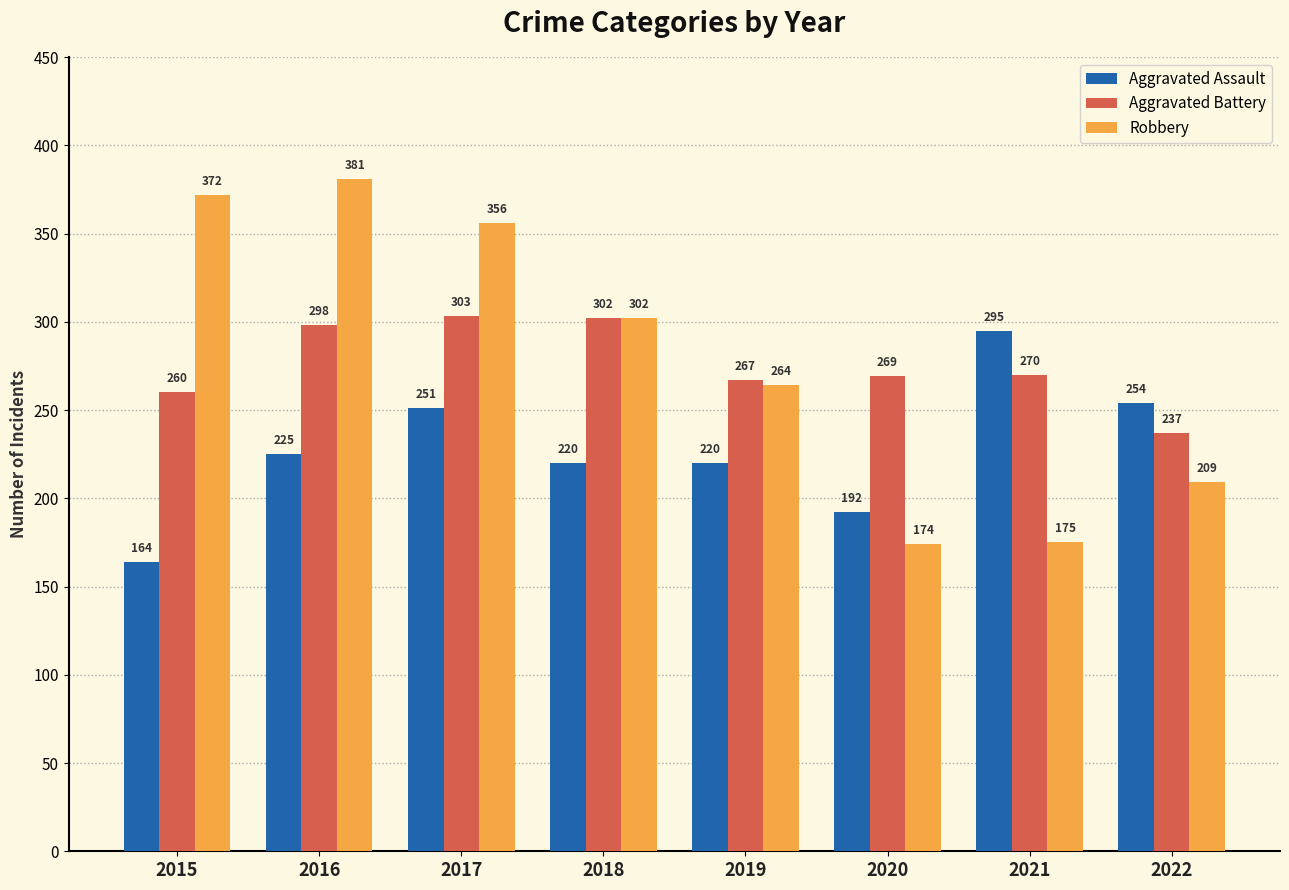

The Robbery series shows 118 at 2020. True or false?

False